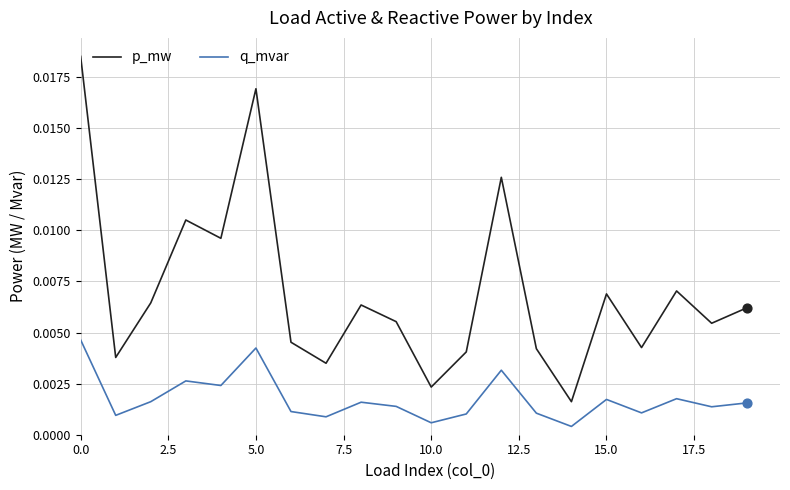

What are all the series names shown in the legend?

p_mw, q_mvar